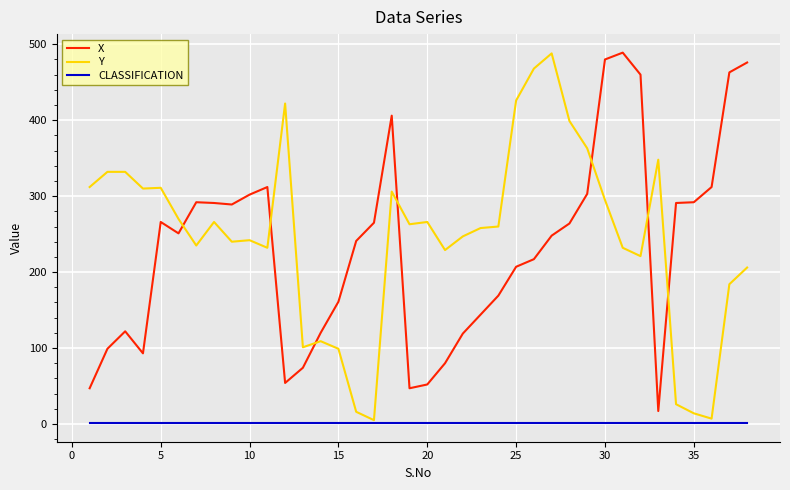

What is the maximum value for X?

489